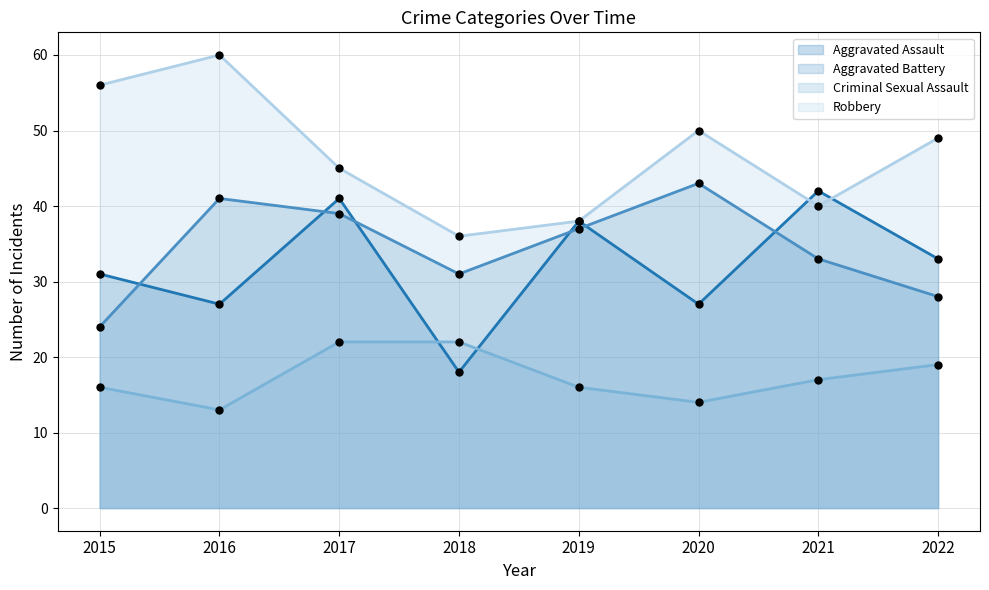

Which series contains the lowest Y value?

Criminal Sexual Assault